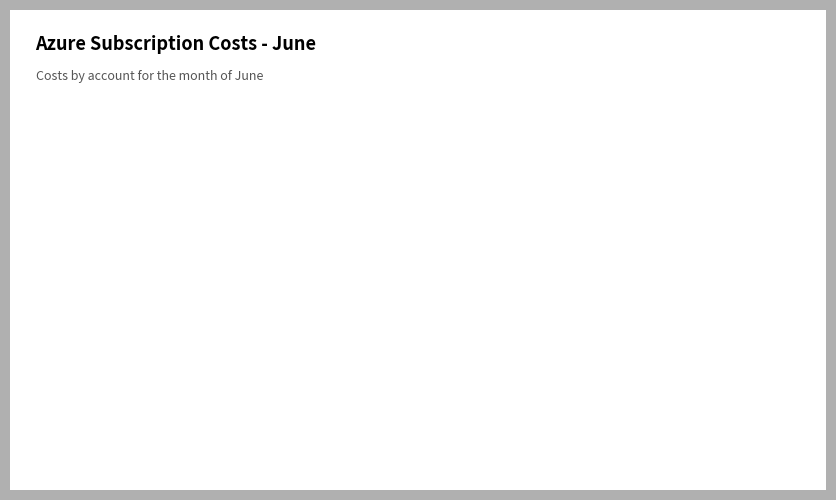

The Pay-As-You-Go slice represents 8% of the pie. True or false?

False